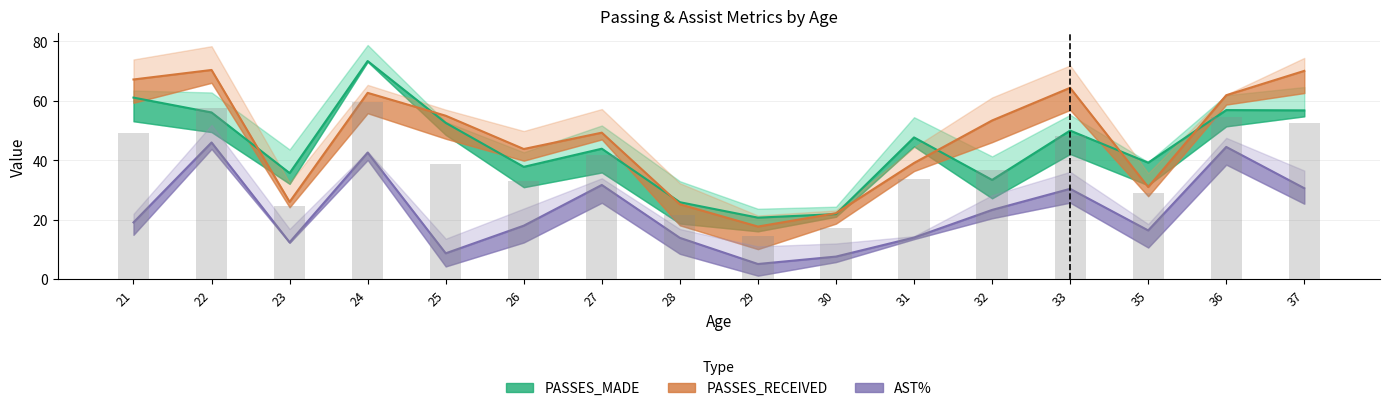

Which series has the widest spread of values?

PASSES_MADE